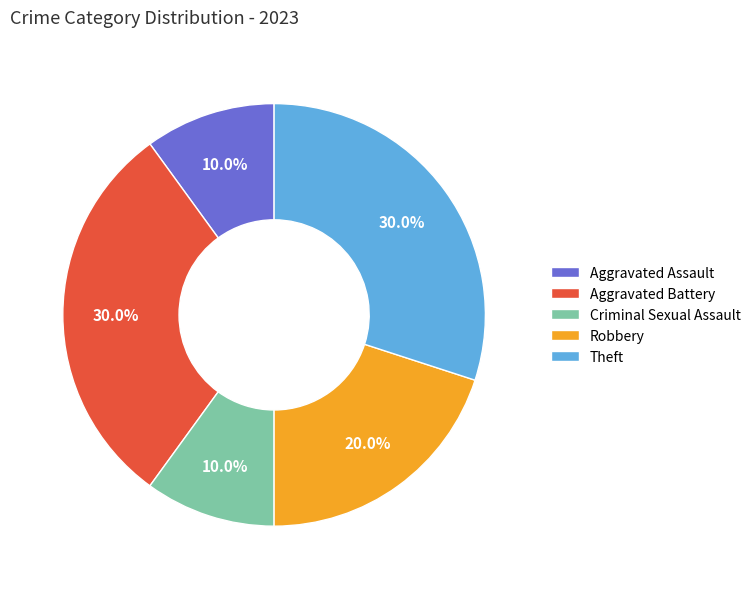

Between Robbery and Aggravated Assault, which is larger?

Robbery